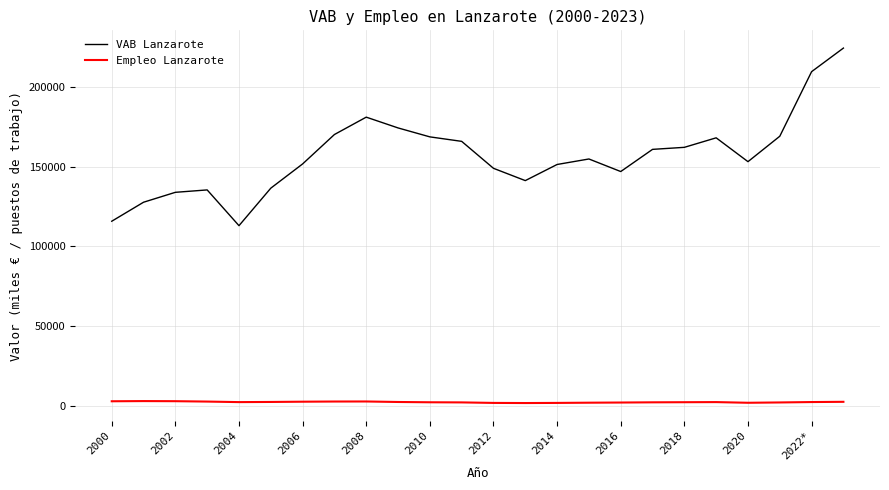

List the series in order of their overall mean, highest first.

VAB Lanzarote, Empleo Lanzarote